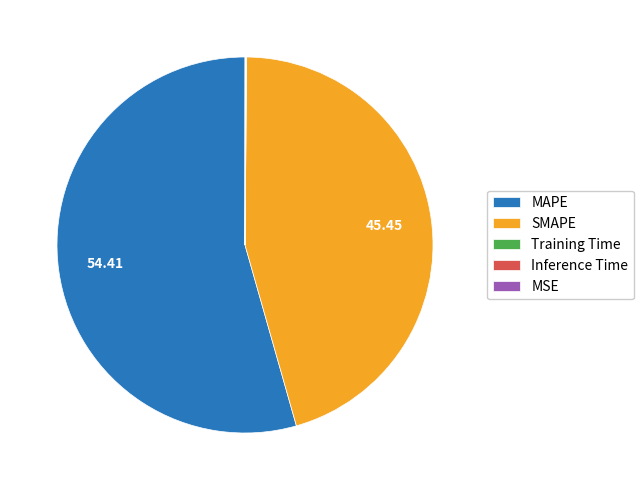

What is the largest slice in the pie chart?

MAPE